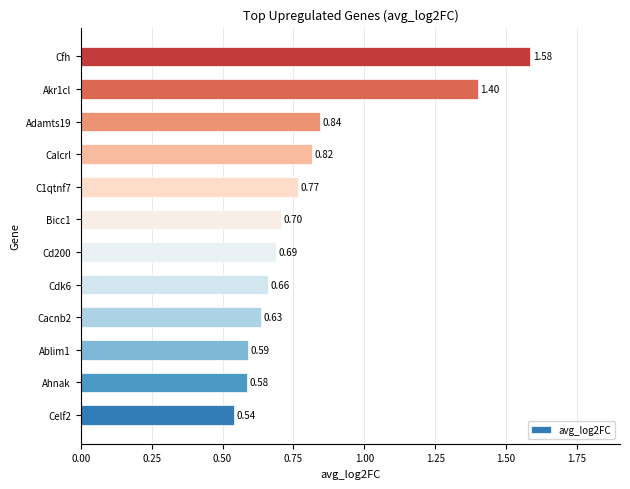

List the labels in order of value, largest first.

Cfh, Akr1cl, Adamts19, Calcrl, C1qtnf7, Bicc1, Cd200, Cdk6, Cacnb2, Ablim1, Ahnak, Celf2